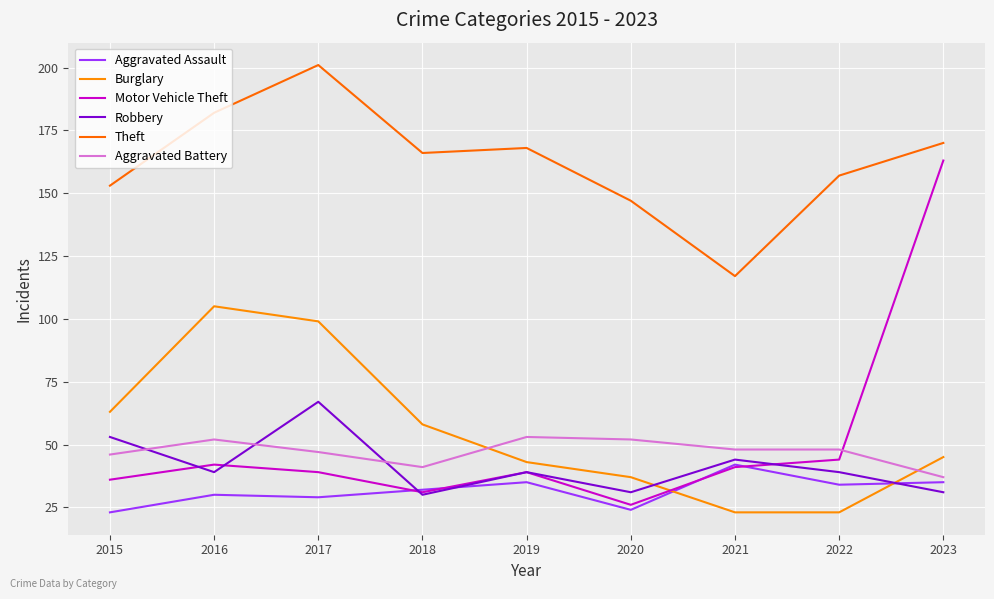

Which series has the largest total across all categories?

Theft